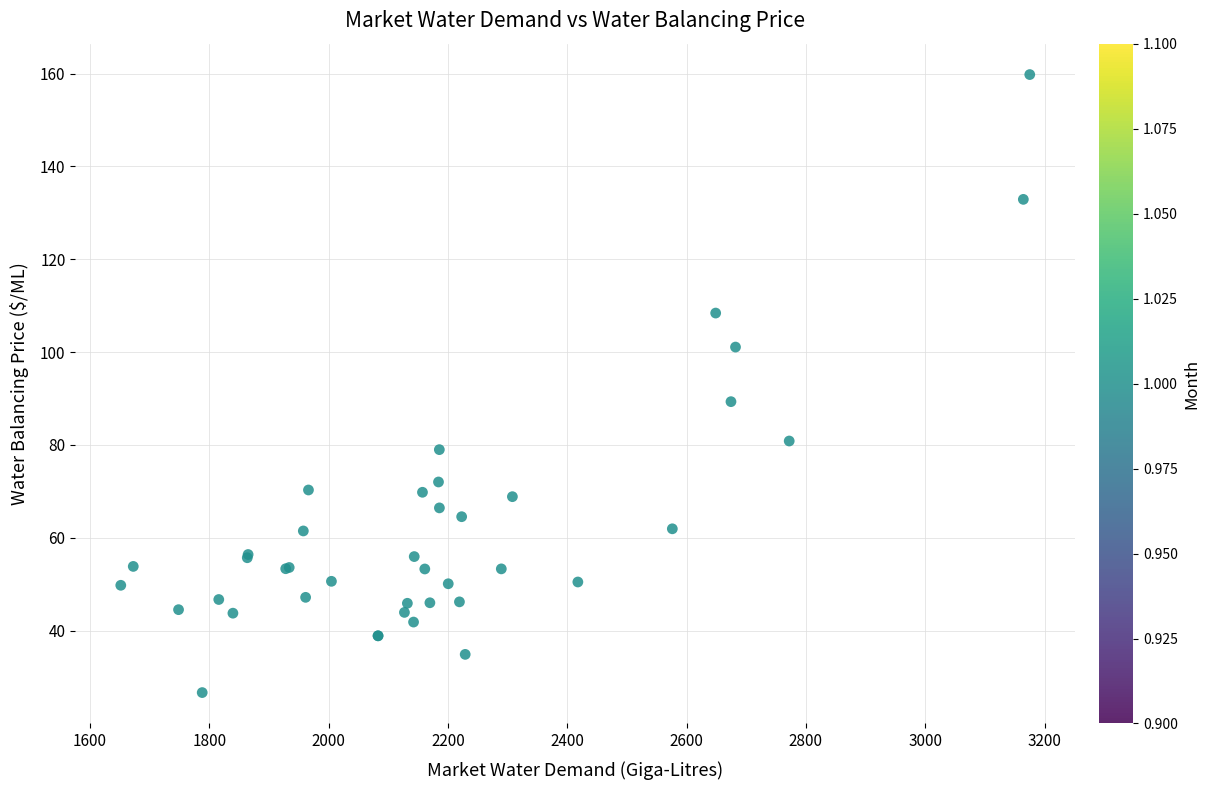

What Y value in the scatter plot is closest to 93?

89.3